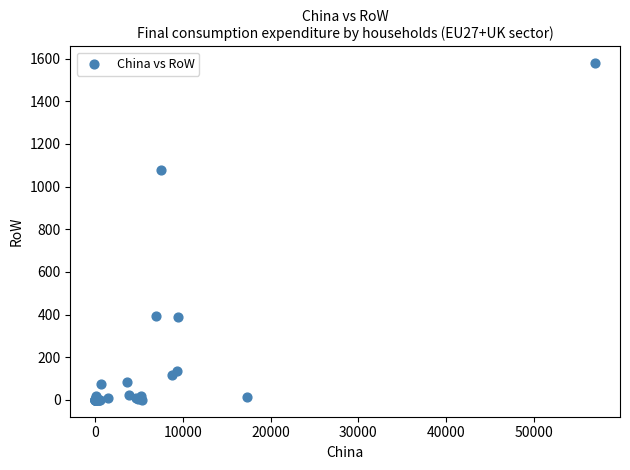

What Y value in the scatter plot is closest to 789?

1077.1